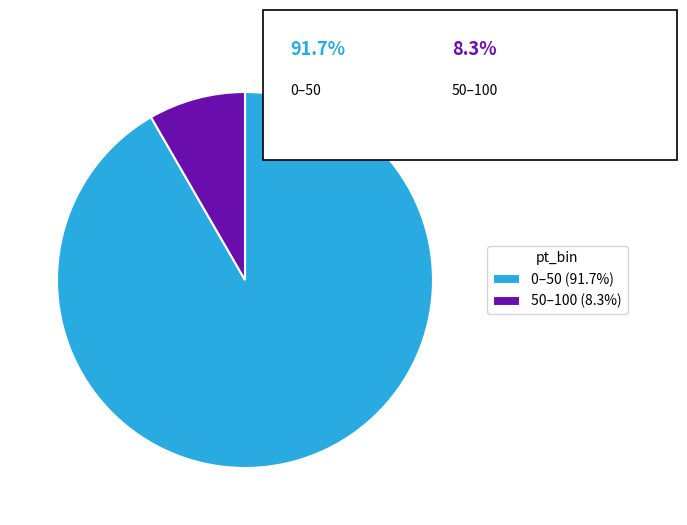

Is it true that 0–50 is 77% of the pie?

False